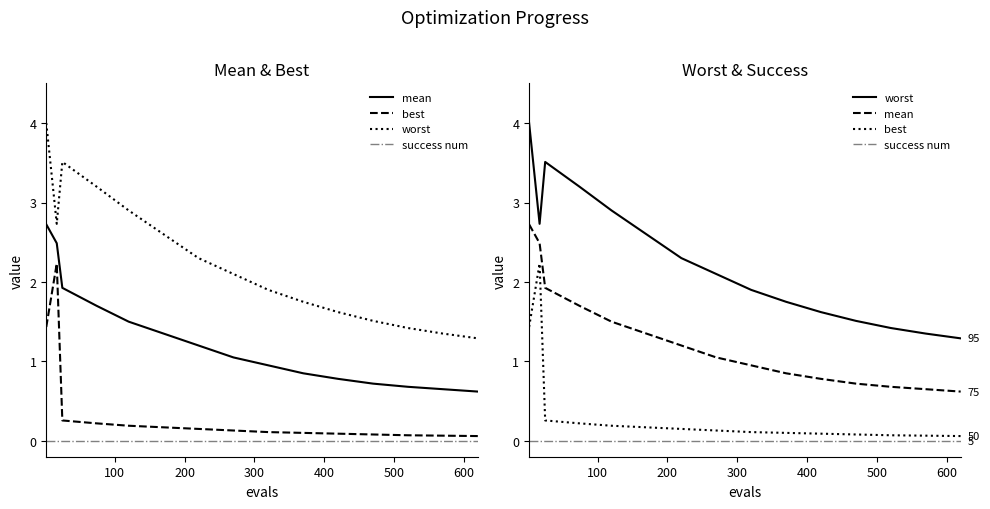

True or false: worst and success num cross at least once.

False